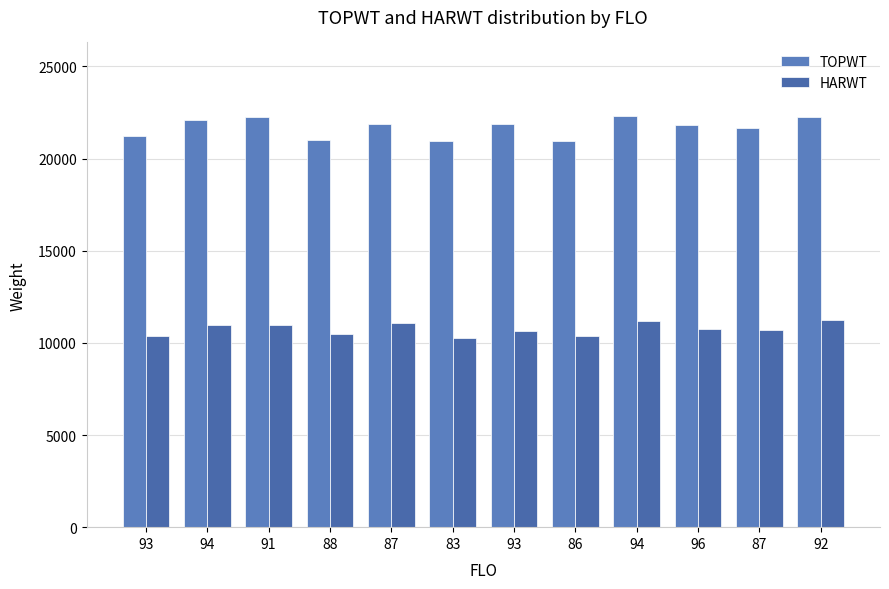

Which series changed the most between 88 and 87?

TOPWT